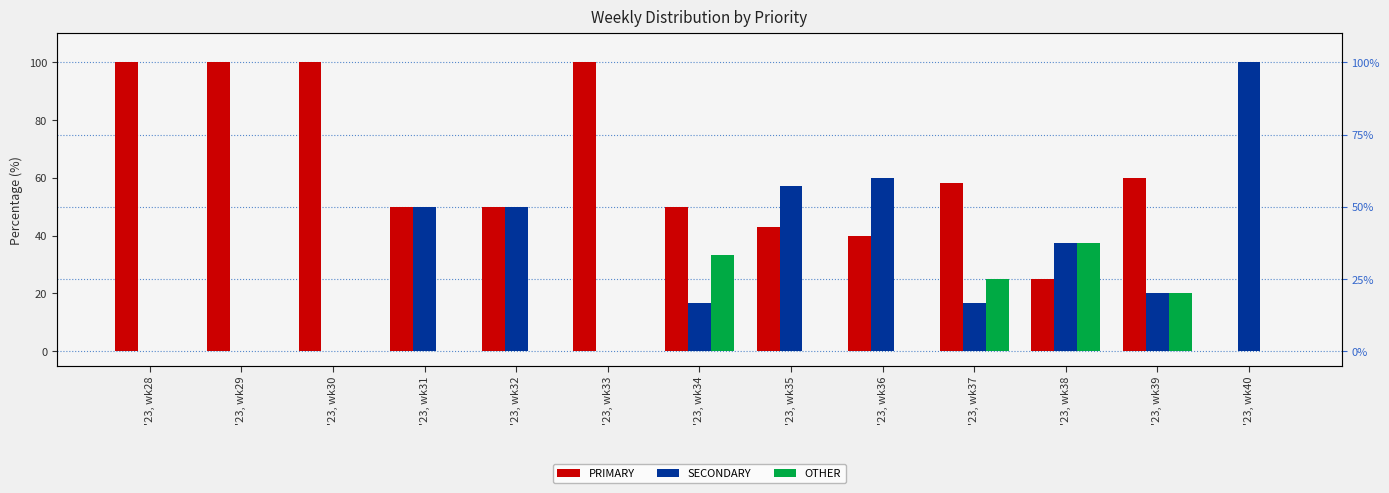

Which series has the largest total across all categories?

PRIMARY